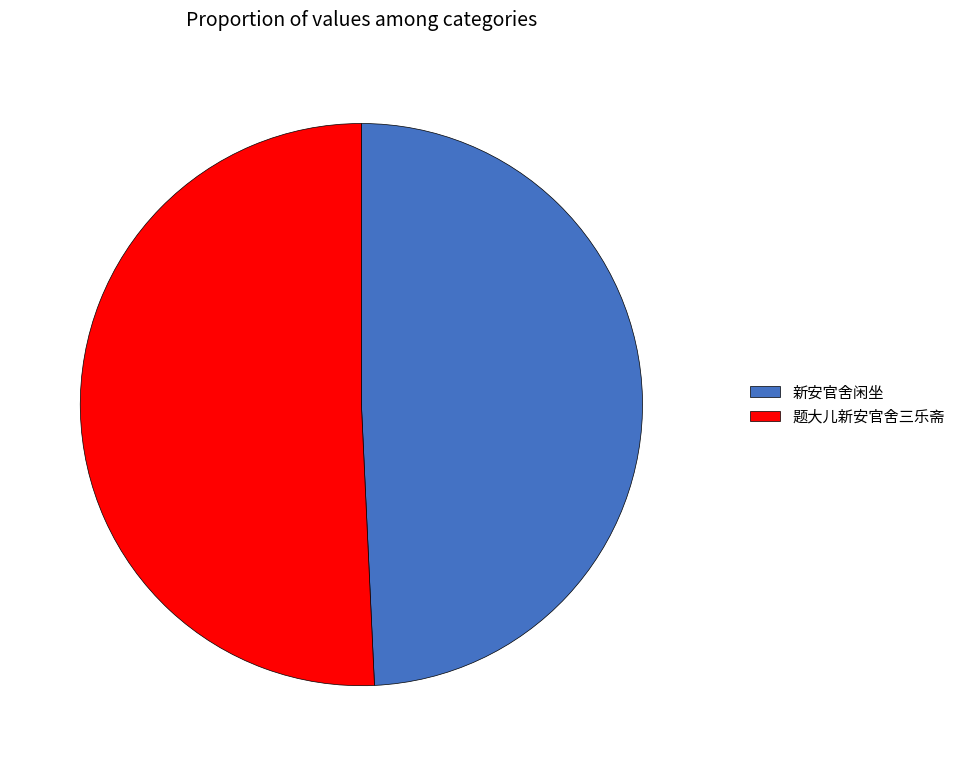

Do 新安官舍闲坐 and 题大儿新安官舍三乐斋 together represent more than half of the pie?

Yes